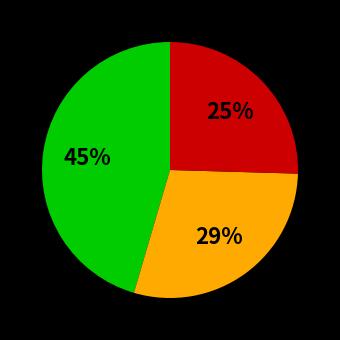

Is there any slice that represents more than half of the pie?

No